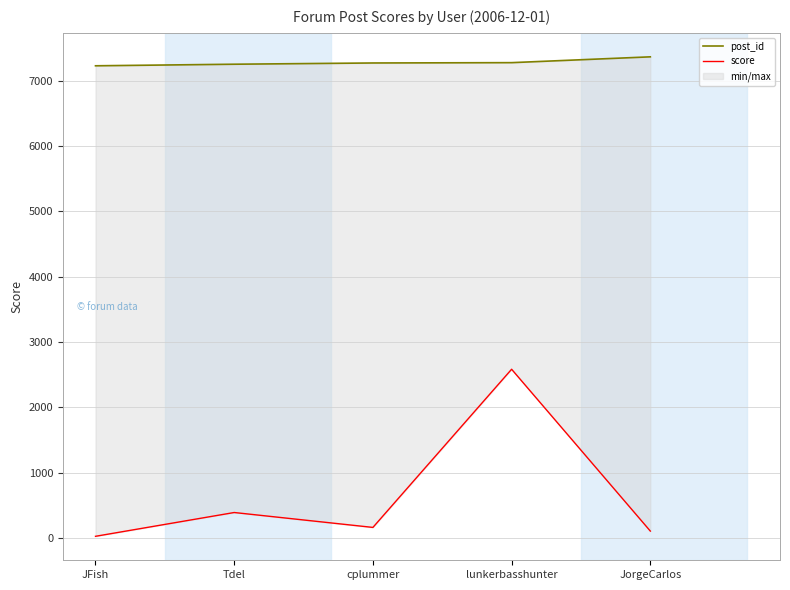

Between JFish and JorgeCarlos, which series saw the biggest shift?

post_id